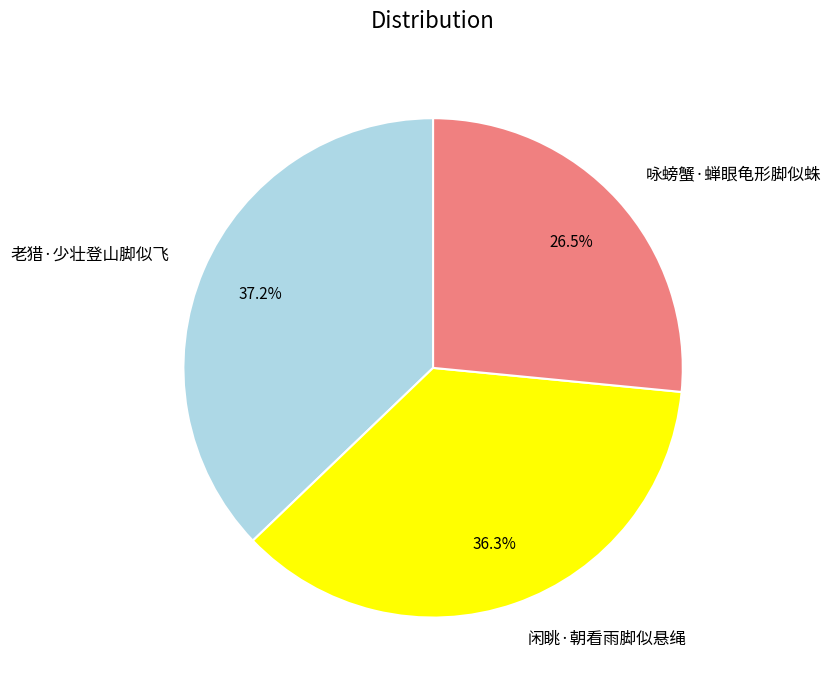

Which category has the smallest portion of the pie?

咏螃蟹·蝉眼龟形脚似蛛